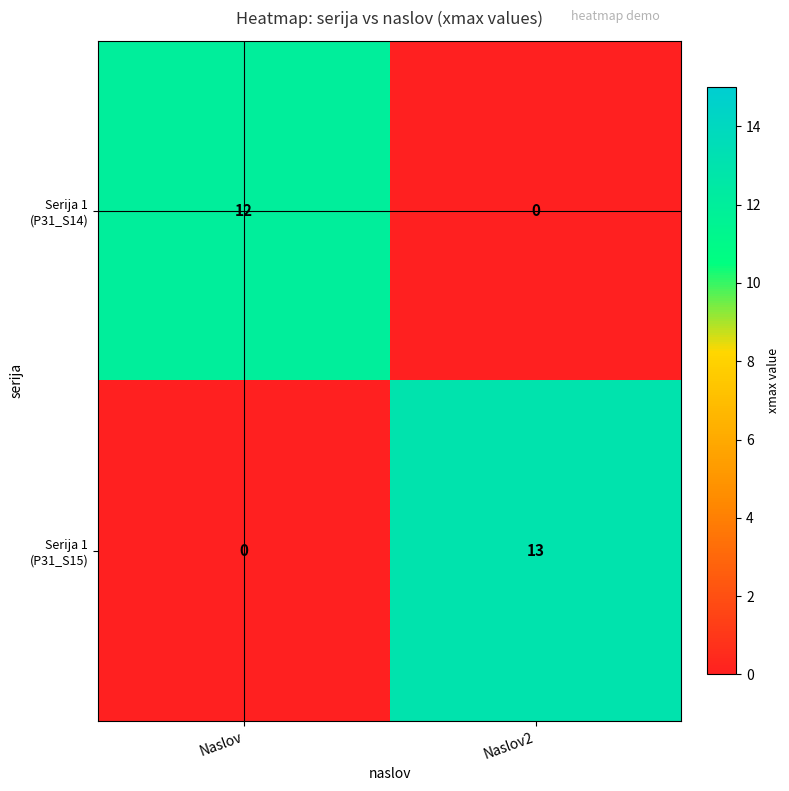

At how many categories does at least one series exceed 4?

2